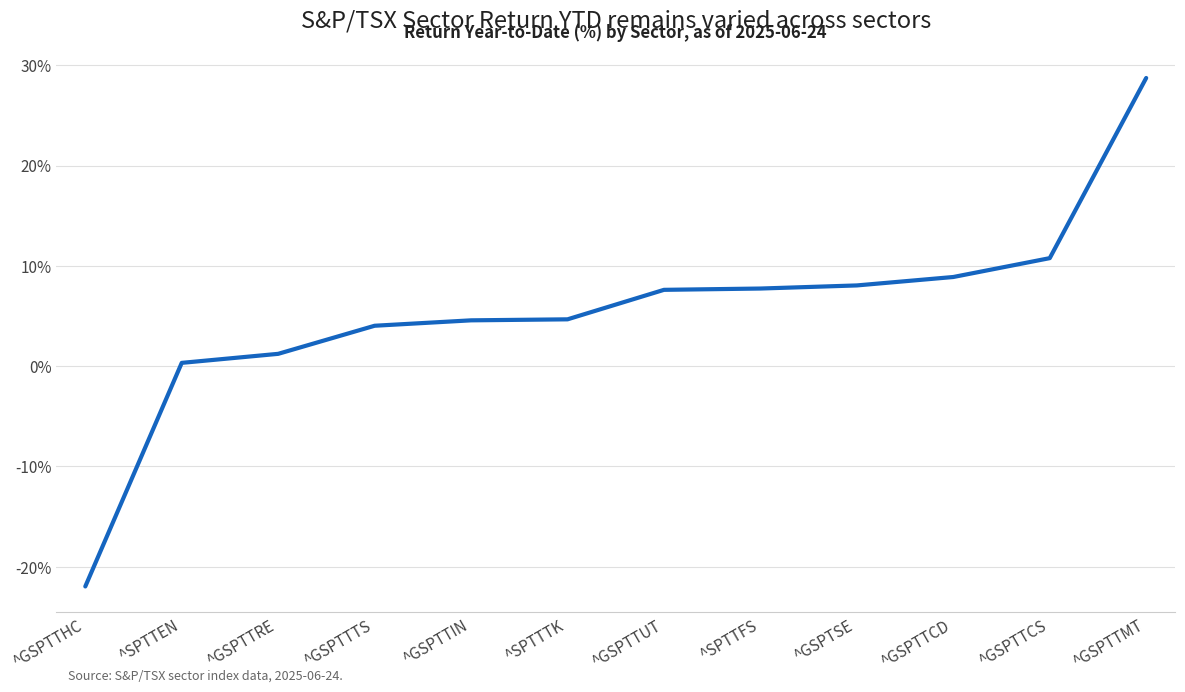

What is the difference between the maximum and minimum values?

50.7